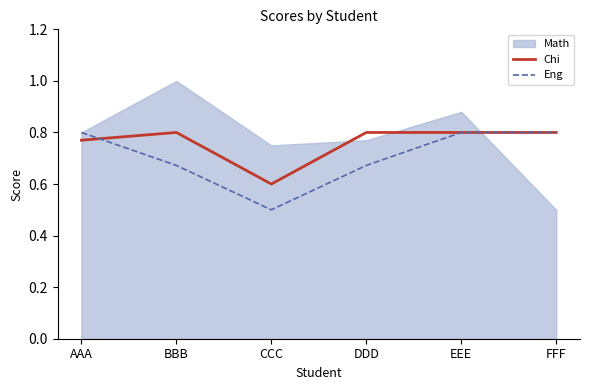

How many data points does each series have?

6